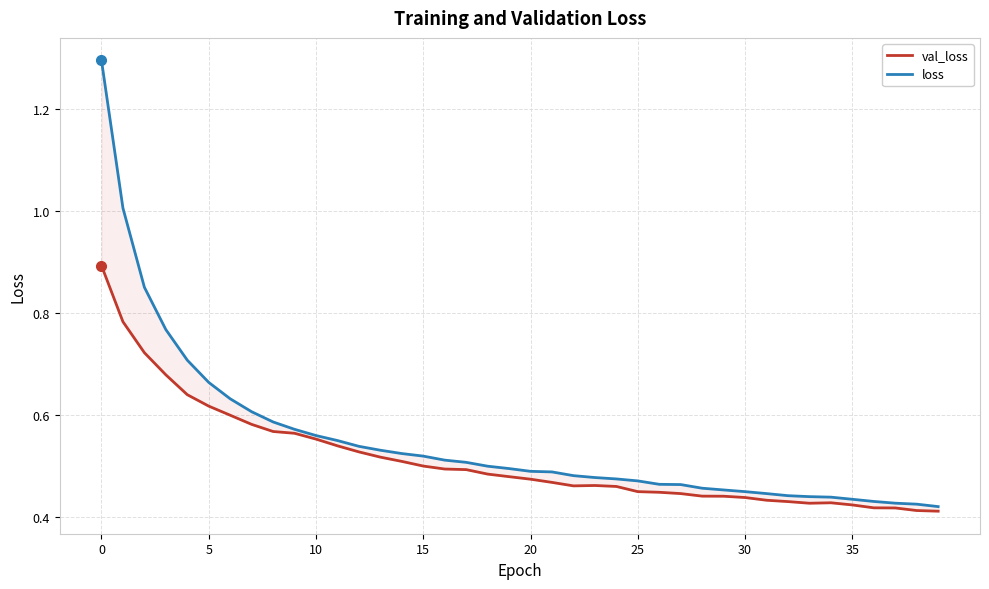

Does the chart display data point markers on the line(s)?

No